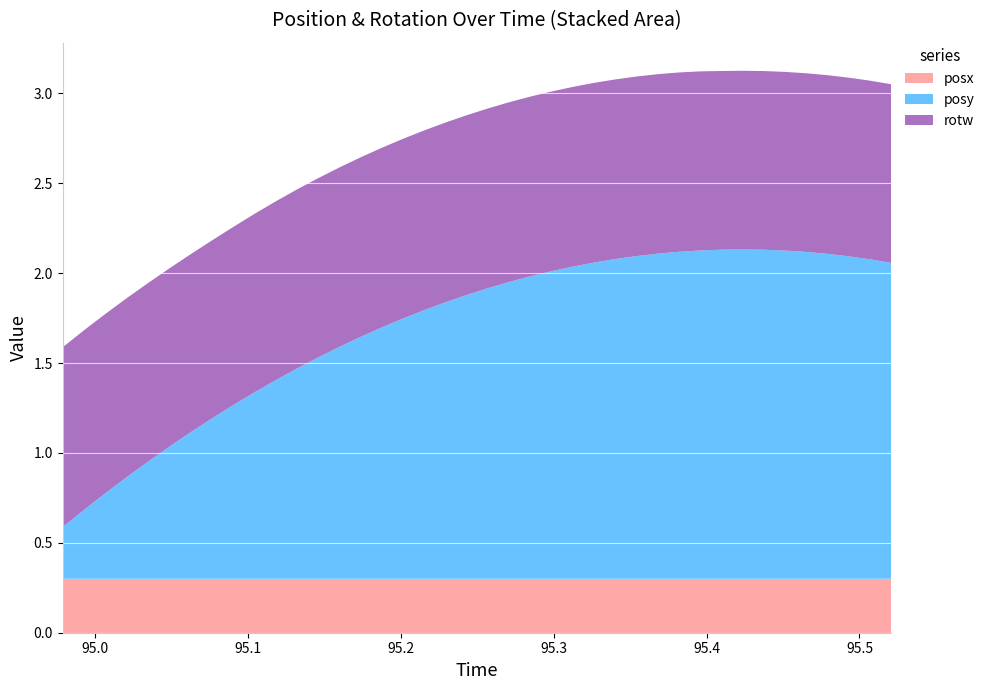

Reading left to right, list all the values displayed in this chart.

posy: 94.97888=0.3	94.99292=0.4	95.00684=0.5	95.02075=0.6	95.03455=0.7	95.04846=0.7	95.06226=0.8	95.07629=0.9	95.09009=1.0	95.10413=1.0	95.11792=1.1	95.13171=1.2	95.14587=1.2	95.15979=1.3	95.17358=1.3	95.1875=1.4	95.20117=1.4	95.21521=1.5	95.22913=1.5	95.2428=1.6	95.25671=1.6	95.27051=1.7	95.28455=1.7	95.29846=1.7	95.31226=1.7	95.32617=1.8	95.33997=1.8	95.35376=1.8	95.3678=1.8	95.38159=1.8	95.39563=1.8	95.40967=1.8	95.42334=1.8	95.43726=1.8	95.45117=1.8	95.46497=1.8	95.47913=1.8	95.49292=1.8	95.50684=1.8	95.52087=1.8
rotw: 94.97888=1.0	94.99292=1.0	95.00684=1.0	95.02075=1.0	95.03455=1.0	95.04846=1.0	95.06226=1.0	95.07629=1.0	95.09009=1.0	95.10413=1.0	95.11792=1.0	95.13171=1.0	95.14587=1.0	95.15979=1.0	95.17358=1.0	95.1875=1.0	95.20117=1.0	95.21521=1.0	95.22913=1.0	95.2428=1.0	95.25671=1.0	95.27051=1.0	95.28455=1.0	95.29846=1.0	95.31226=1.0	95.32617=1.0	95.33997=1.0	95.35376=1.0	95.3678=1.0	95.38159=1.0	95.39563=1.0	95.40967=1.0	95.42334=1.0	95.43726=1.0	95.45117=1.0	95.46497=1.0	95.47913=1.0	95.49292=1.0	95.50684=1.0	95.52087=1.0
posx: 94.97888=0.3	94.99292=0.3	95.00684=0.3	95.02075=0.3	95.03455=0.3	95.04846=0.3	95.06226=0.3	95.07629=0.3	95.09009=0.3	95.10413=0.3	95.11792=0.3	95.13171=0.3	95.14587=0.3	95.15979=0.3	95.17358=0.3	95.1875=0.3	95.20117=0.3	95.21521=0.3	95.22913=0.3	95.2428=0.3	95.25671=0.3	95.27051=0.3	95.28455=0.3	95.29846=0.3	95.31226=0.3	95.32617=0.3	95.33997=0.3	95.35376=0.3	95.3678=0.3	95.38159=0.3	95.39563=0.3	95.40967=0.3	95.42334=0.3	95.43726=0.3	95.45117=0.3	95.46497=0.3	95.47913=0.3	95.49292=0.3	95.50684=0.3	95.52087=0.3